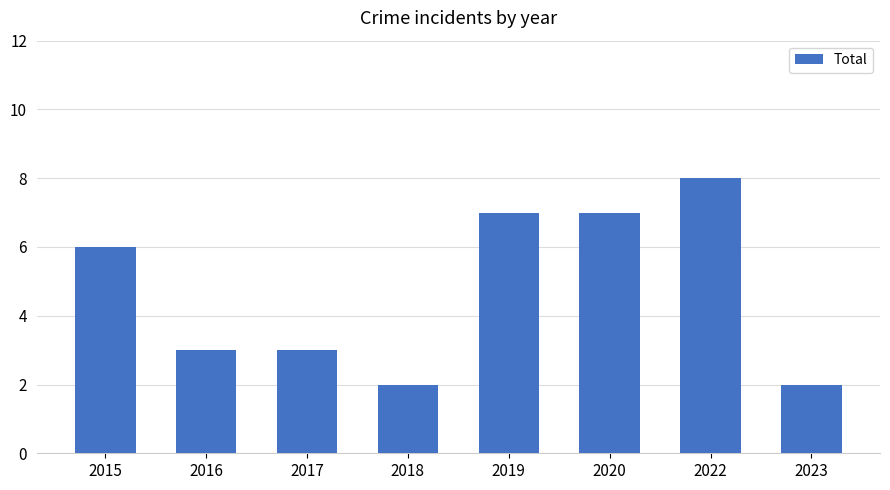

Does the chart contain stacked bars?

No